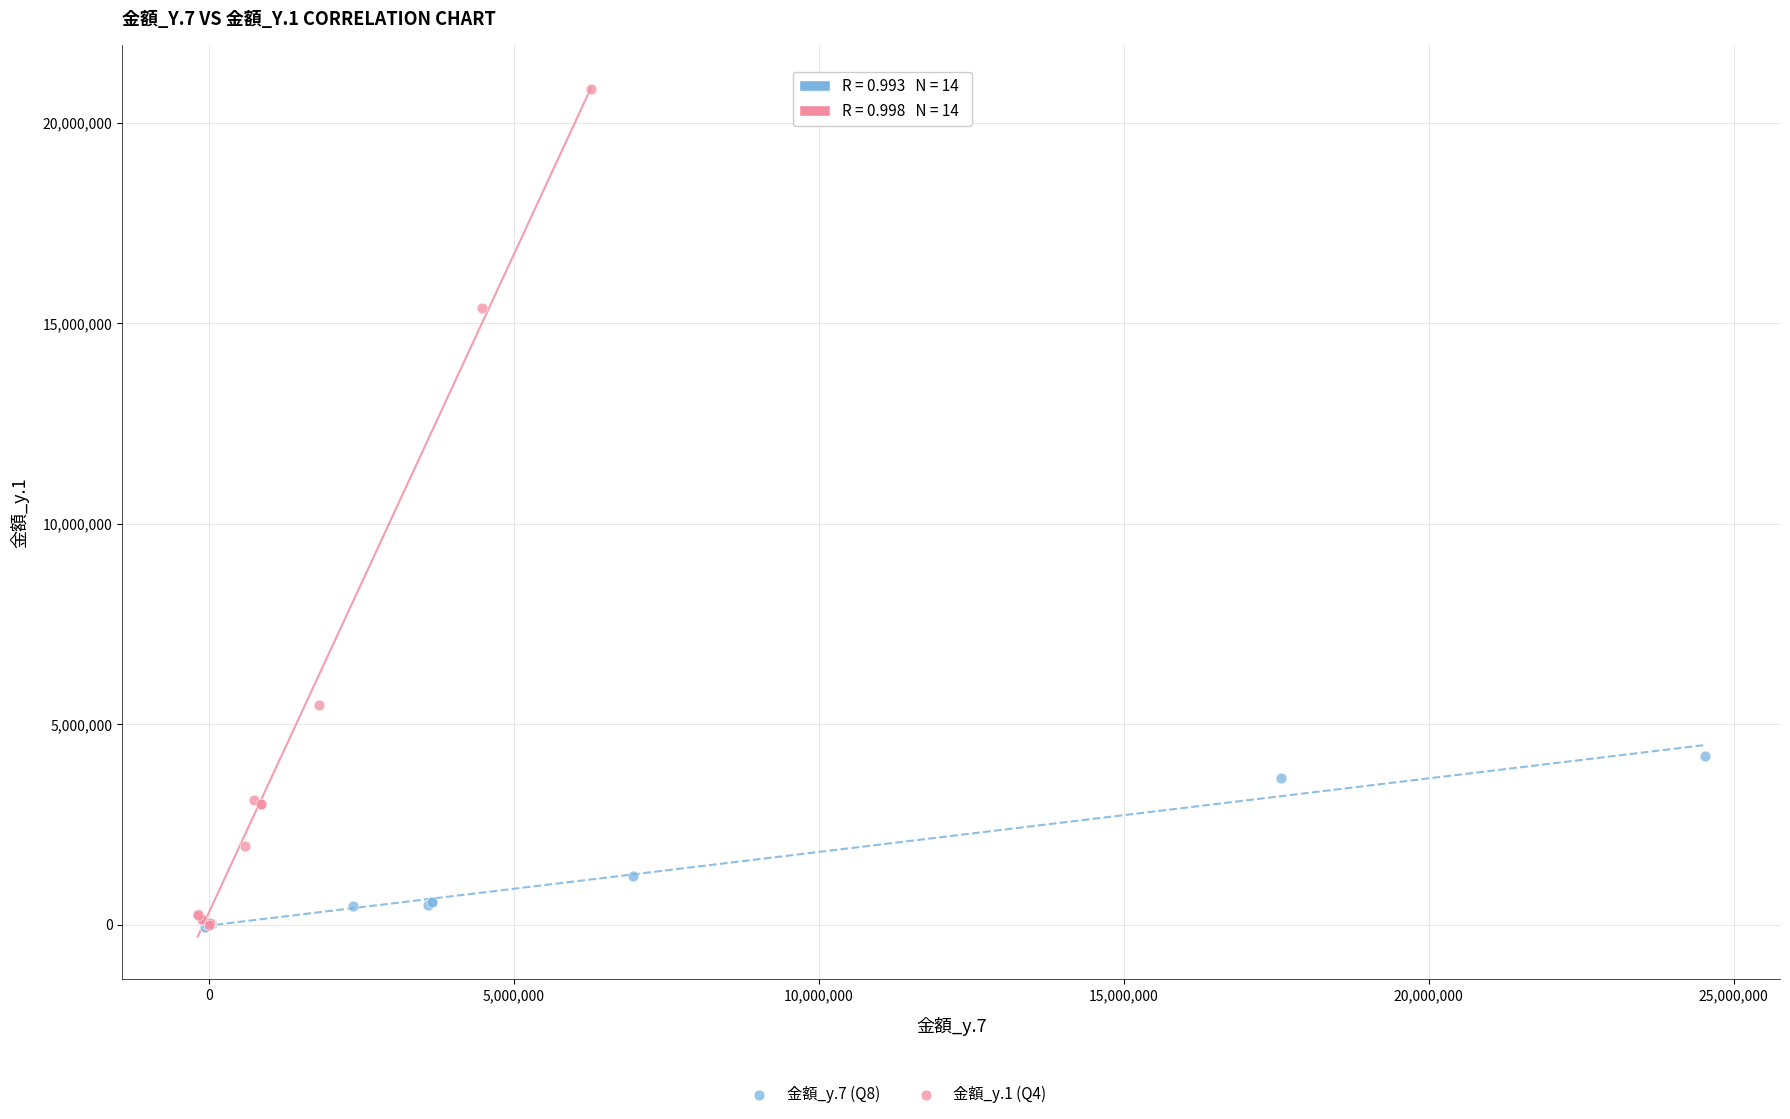

Which series has the largest Y range (max minus min)?

金額_y.1 (Q4)